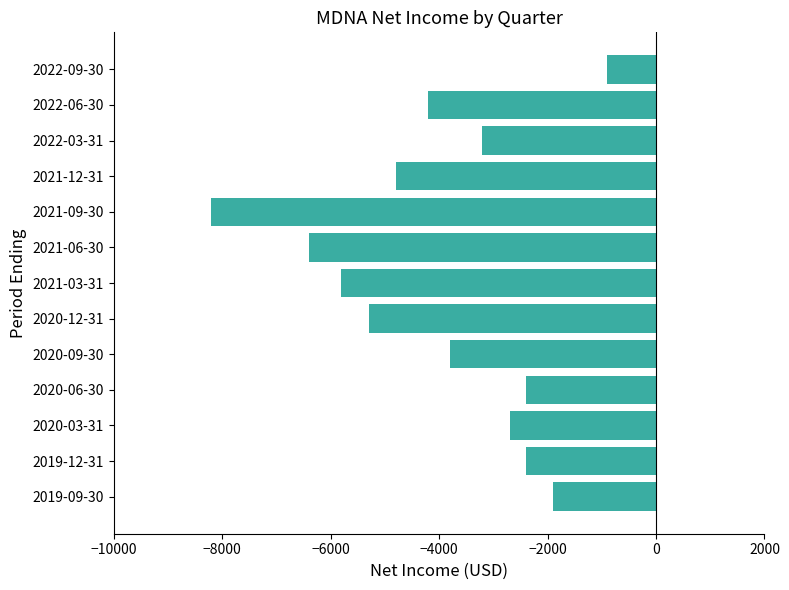

What is the change in value from 2021-09-30 to 2022-03-31?

+5000